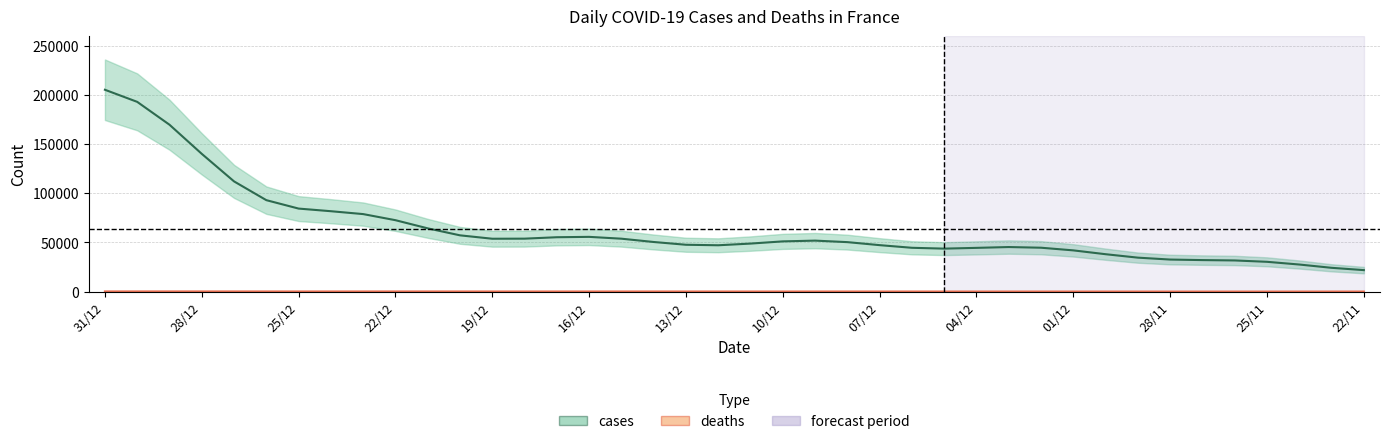

What is the minimum value shown in the chart?

64.5